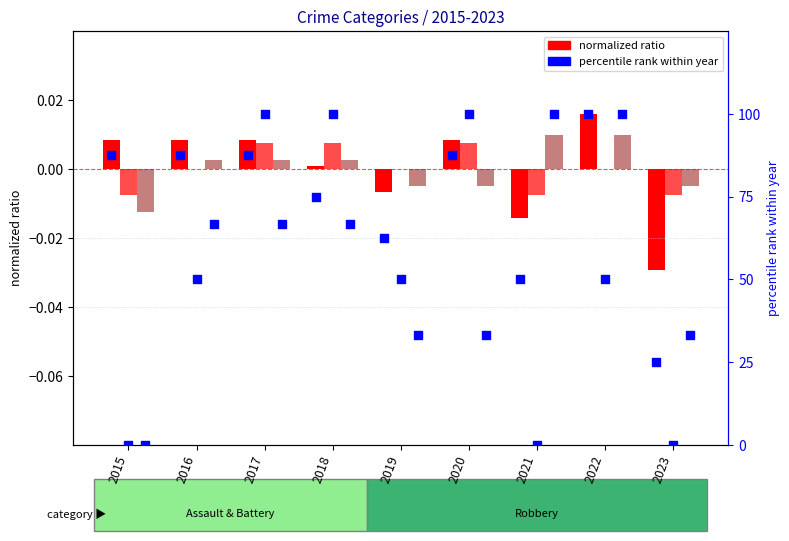

Is the value of Robbery % at 2015 greater than the value of Battery % at 2016?

Yes